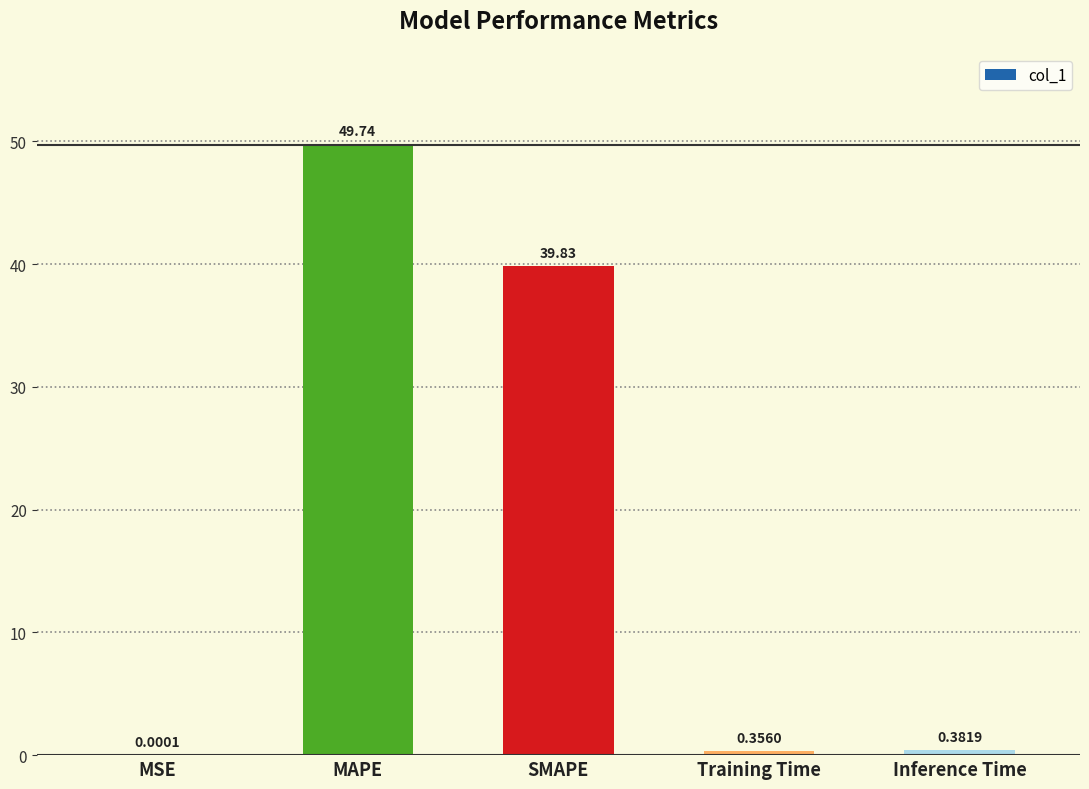

True or false: the data shows 49.7 at MAPE.

True